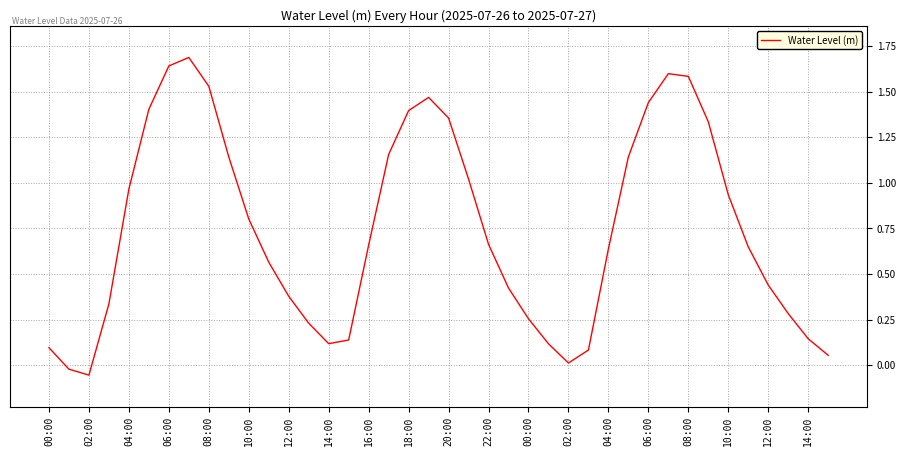

Is this an area chart (filled region under the line)?

No